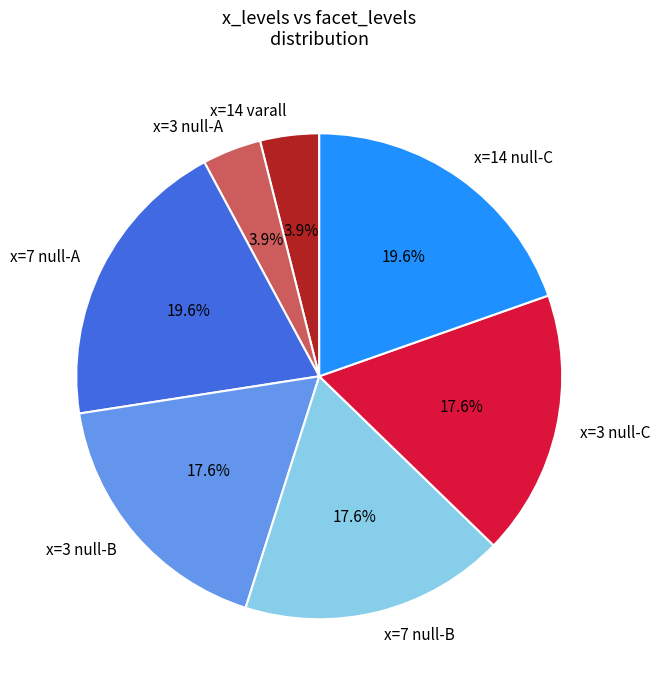

What is the ratio of the value at x=7 null-B to the value at x=3 null-B?

1.0